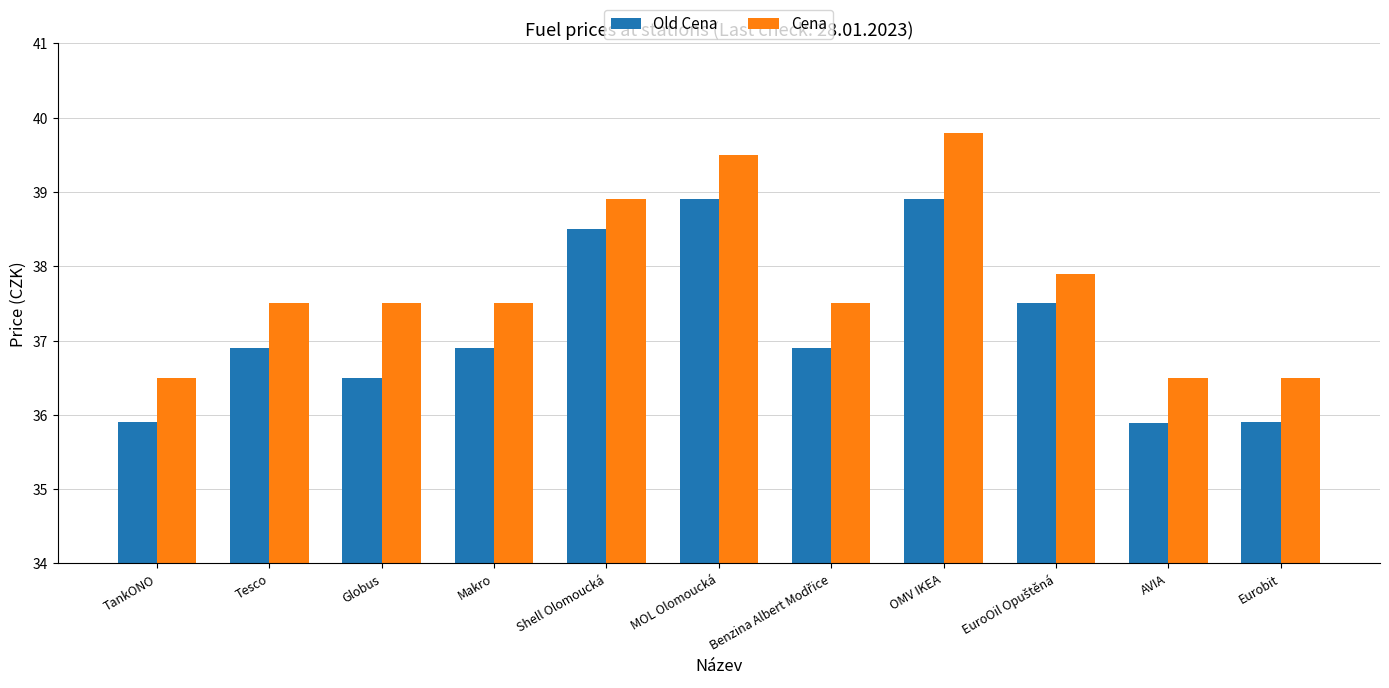

What are all the series names shown in the legend?

Old Cena, Cena